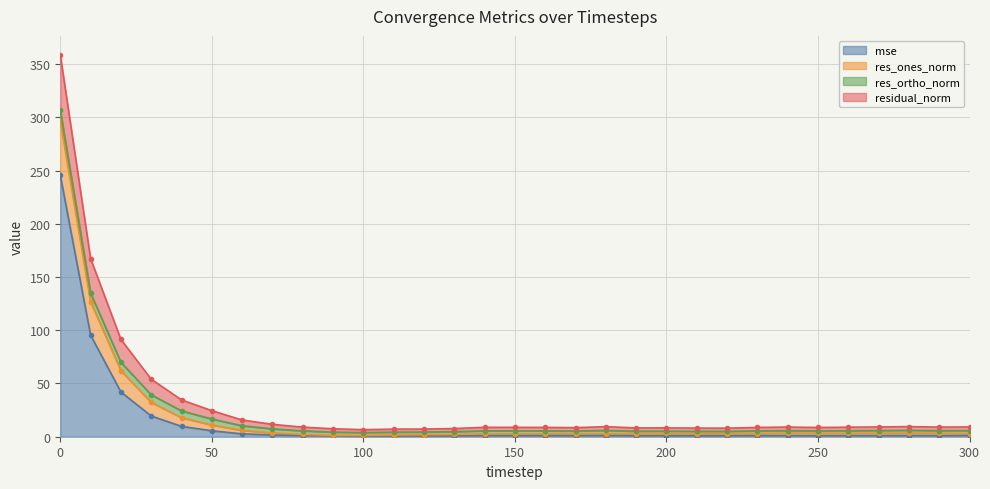

What is the minimum value shown in the chart?

0.7